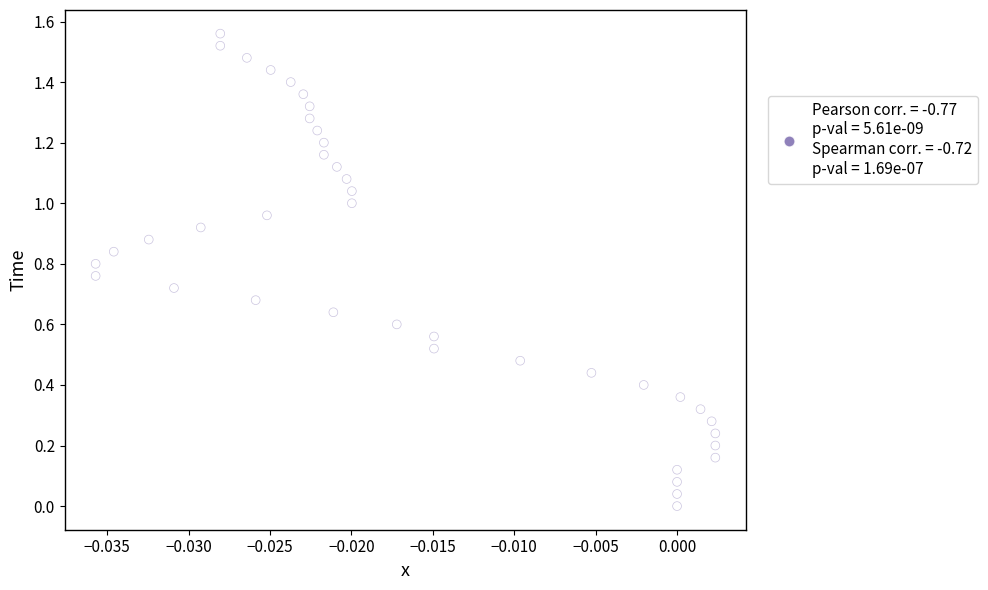

How many data points are displayed?

40